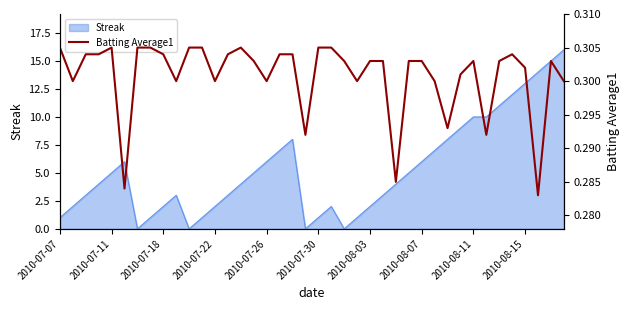

How many interior local peaks (higher than both neighbors) does the data have?

5